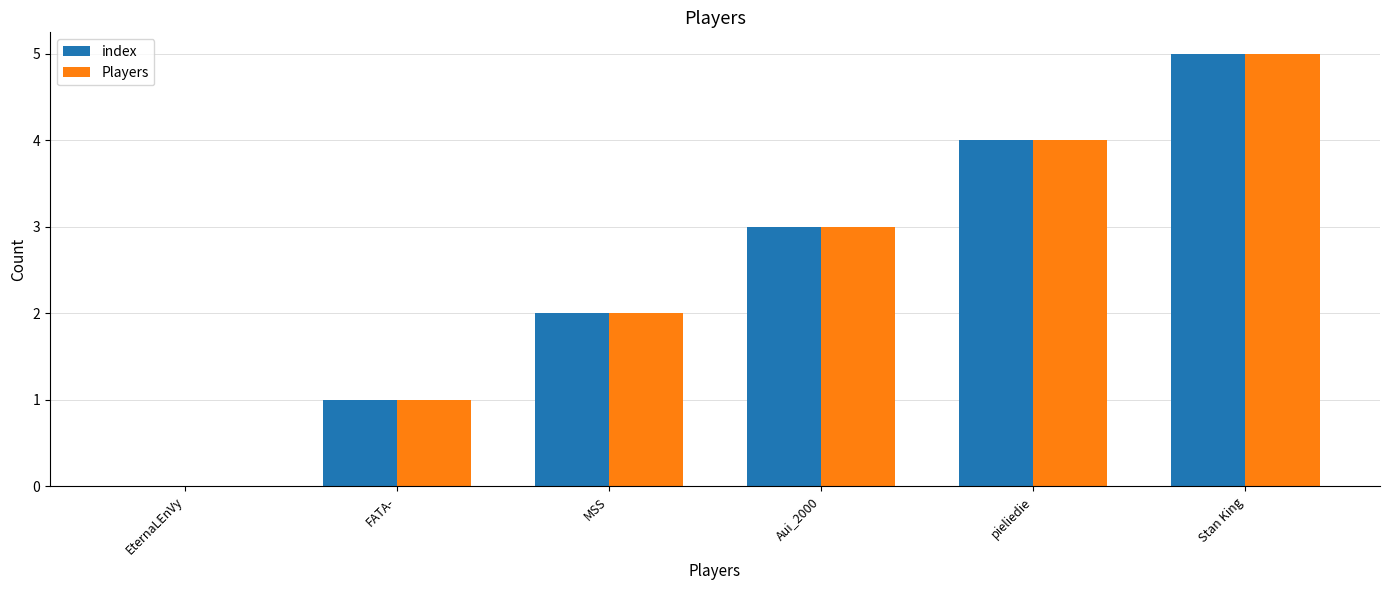

Is the value of Players at Stan King greater than the value of index at Aui_2000?

Yes